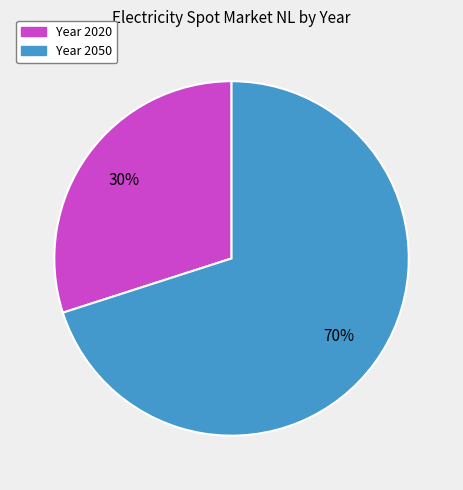

To the nearest percent, what is the difference between the largest and smallest slice percentages?

40%